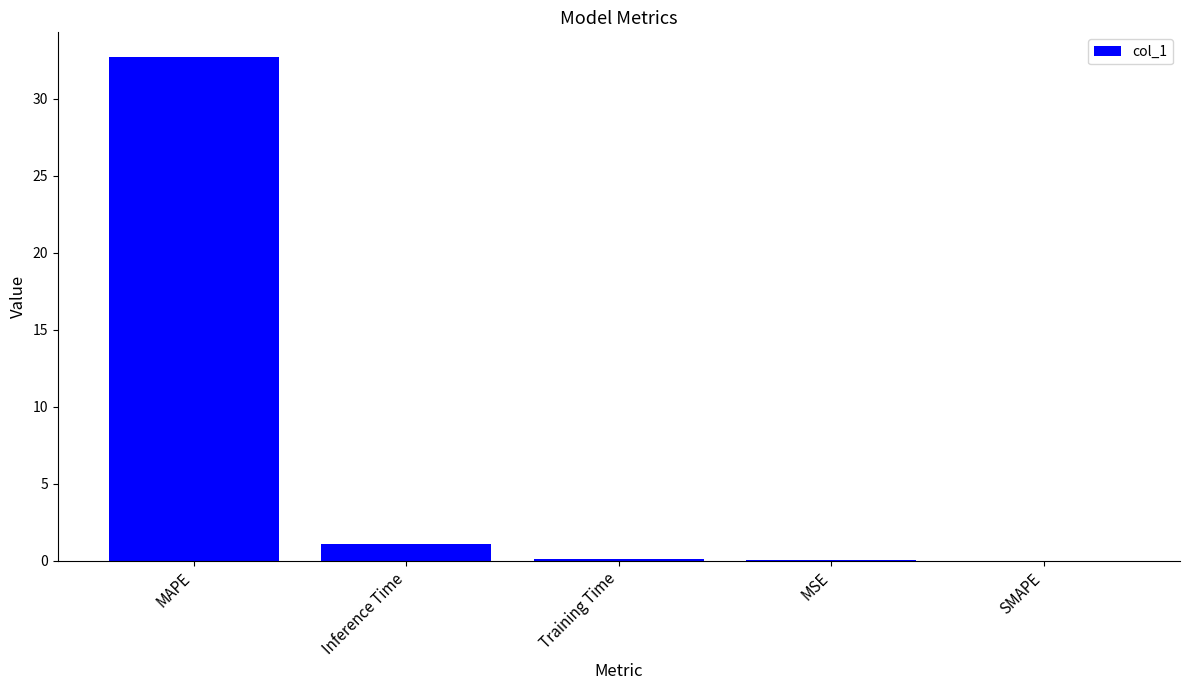

The chart shows a value of 15.6 at MAPE. True or false?

False